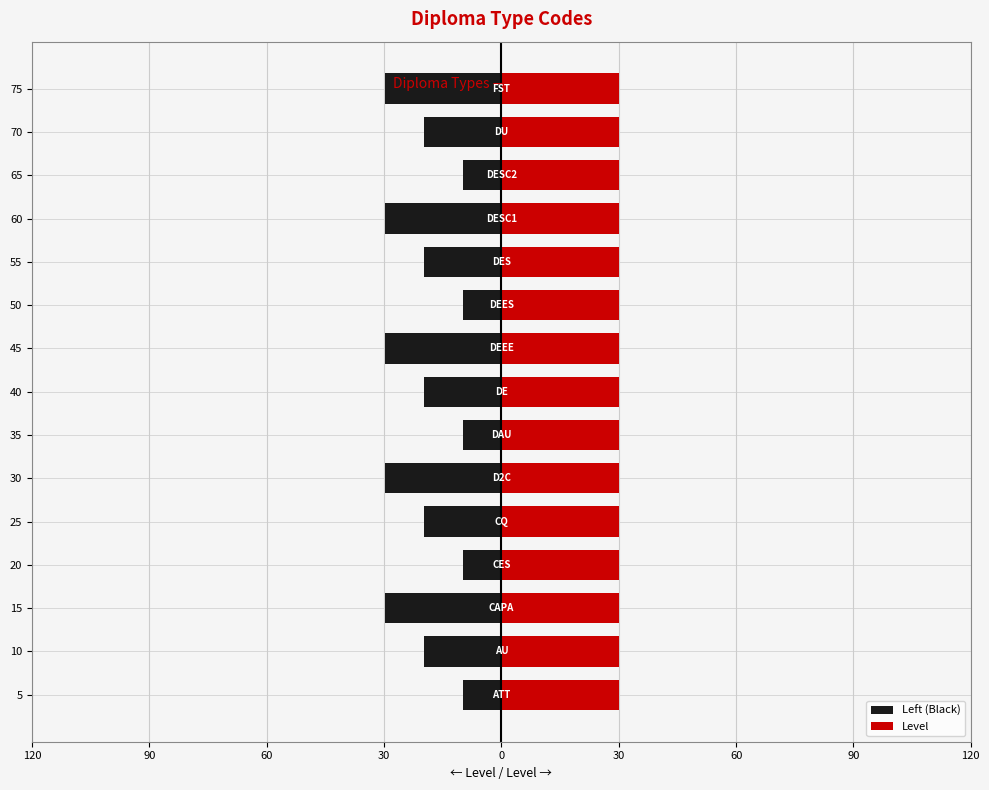

How many data points does each series have?

15